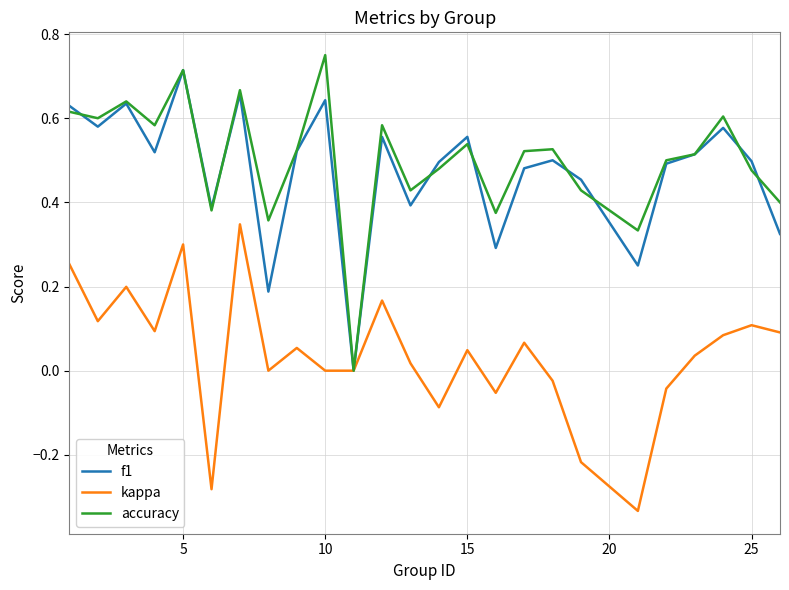

In accuracy, how many points are lower than both neighbors (excluding endpoints)?

8